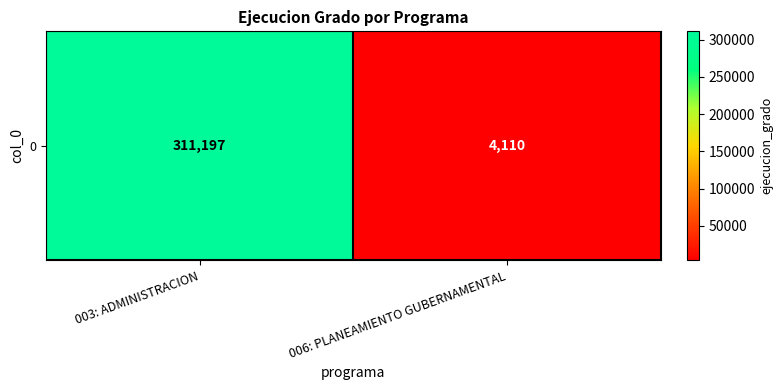

Between 003: ADMINISTRACION and 006: PLANEAMIENTO GUBERNAMENTAL, which is larger?

003: ADMINISTRACION